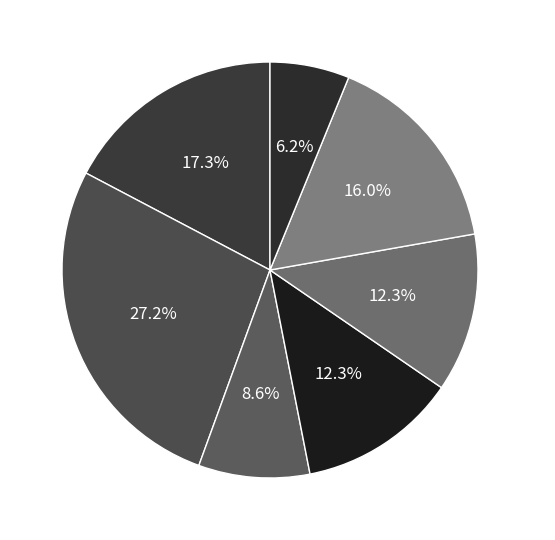

Does Jan 28 represent more than half of the total?

No